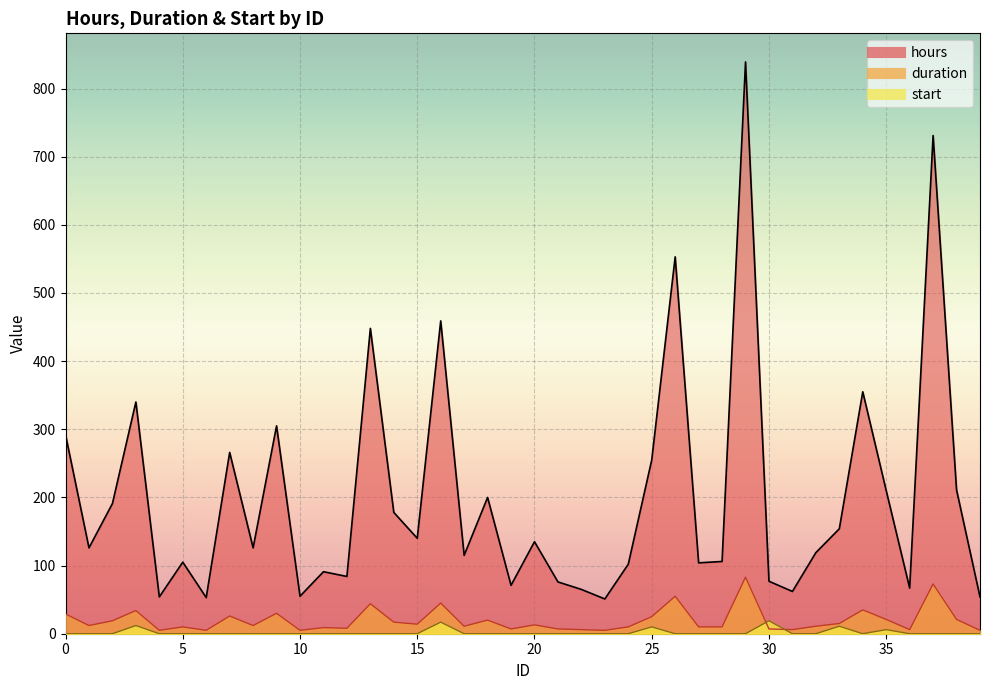

At how many categories does at least one series exceed 519?

3